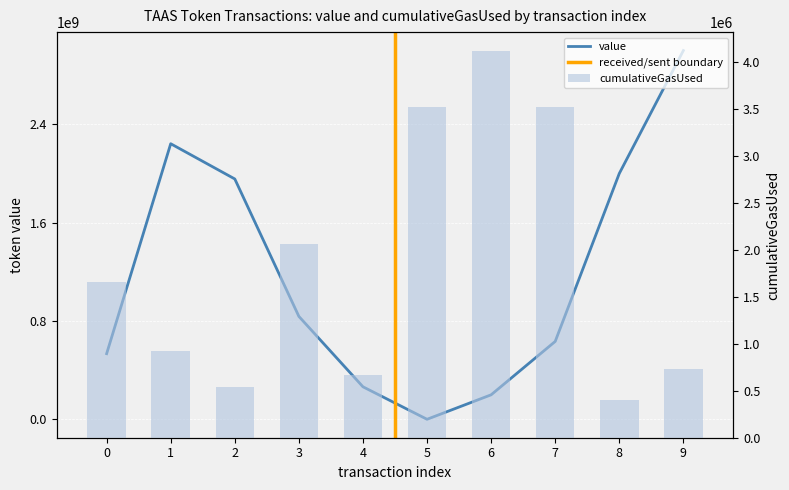

What is the total value across all series at 9?

3000731803